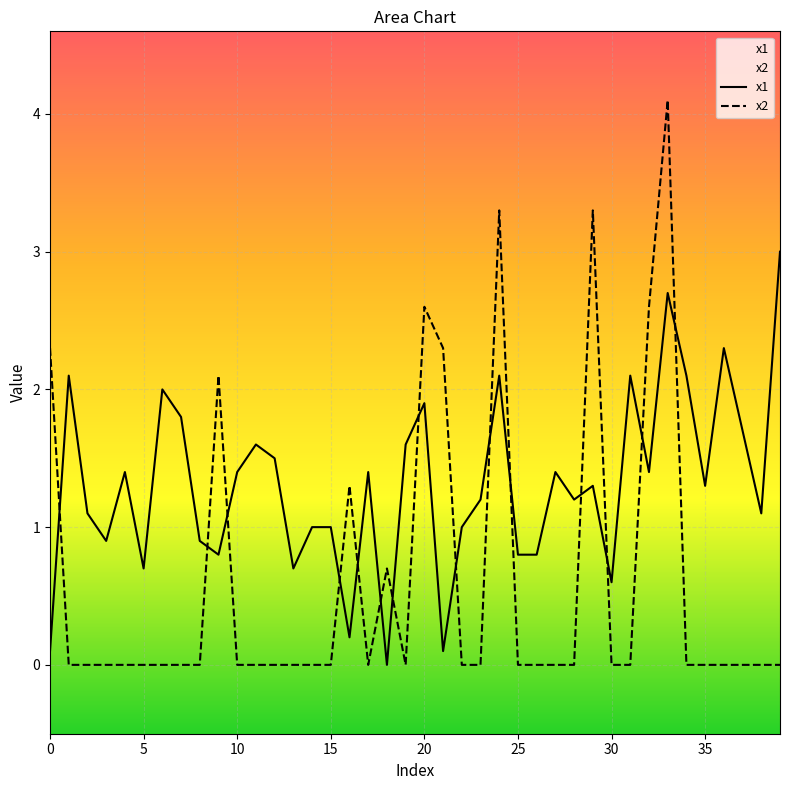

After their last crossing, which series has the higher values: x1 or x2?

x1